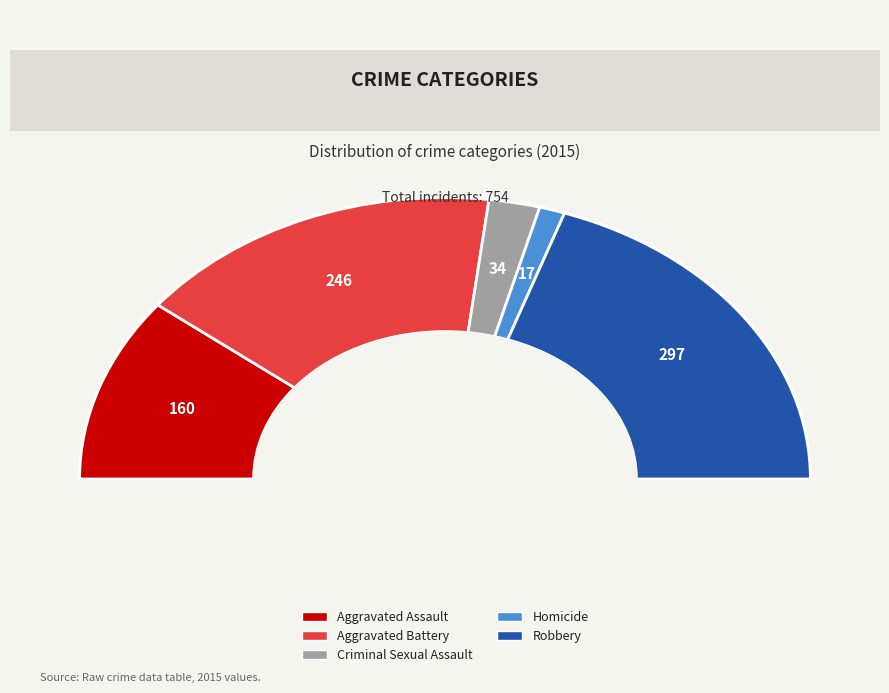

What is the total percentage of Robbery and Criminal Sexual Assault?

43.9%